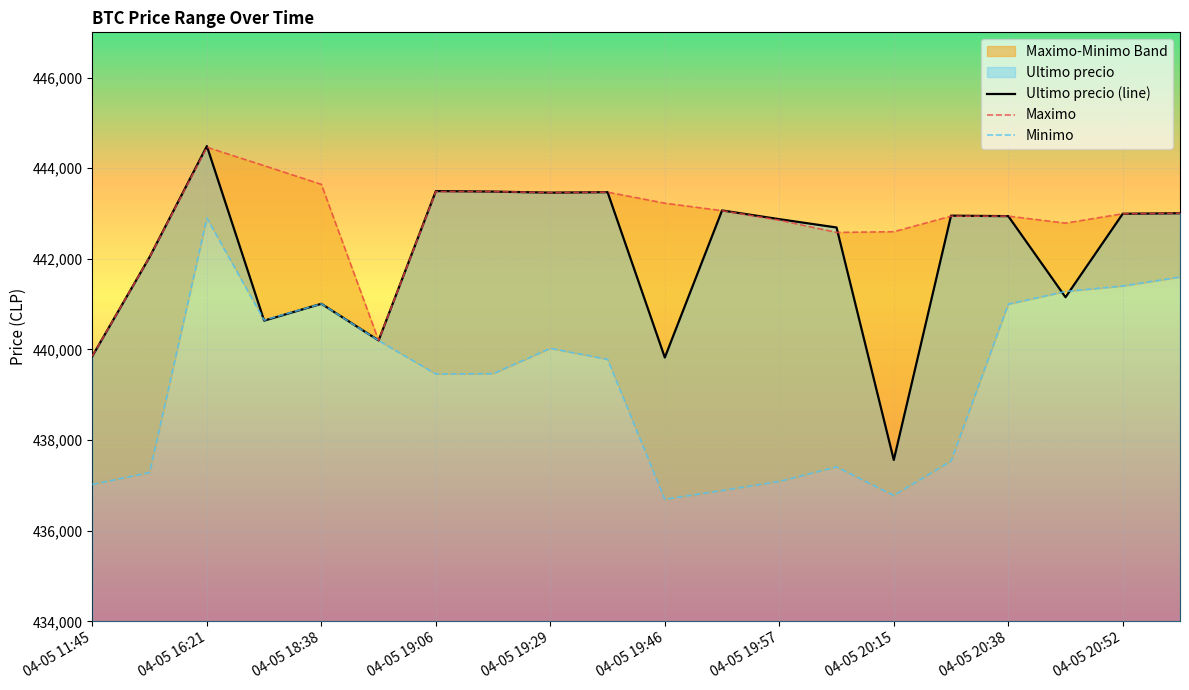

At how many categories does at least one series exceed 439362?

20